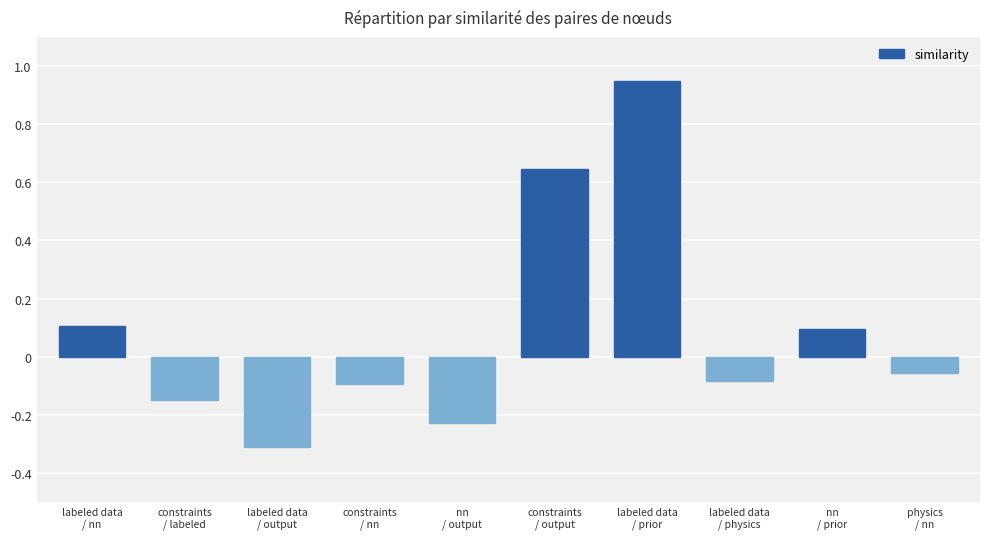

What is the difference between the maximum and minimum values?

1.3